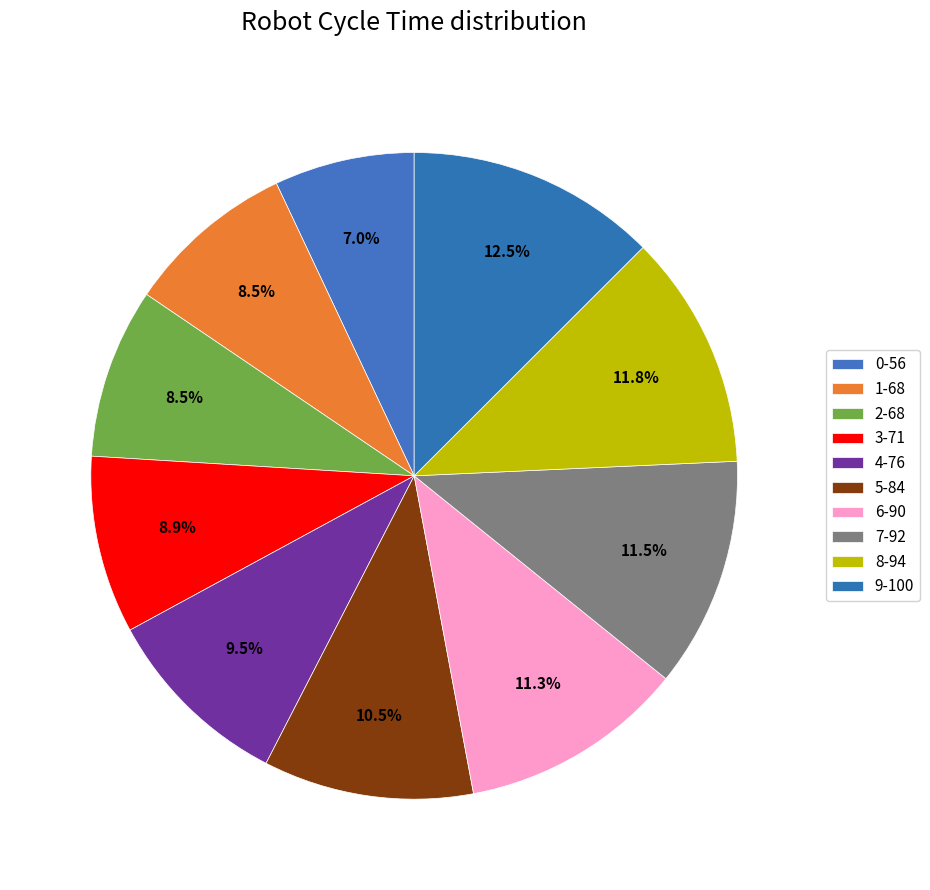

How many segments does this pie chart have?

10